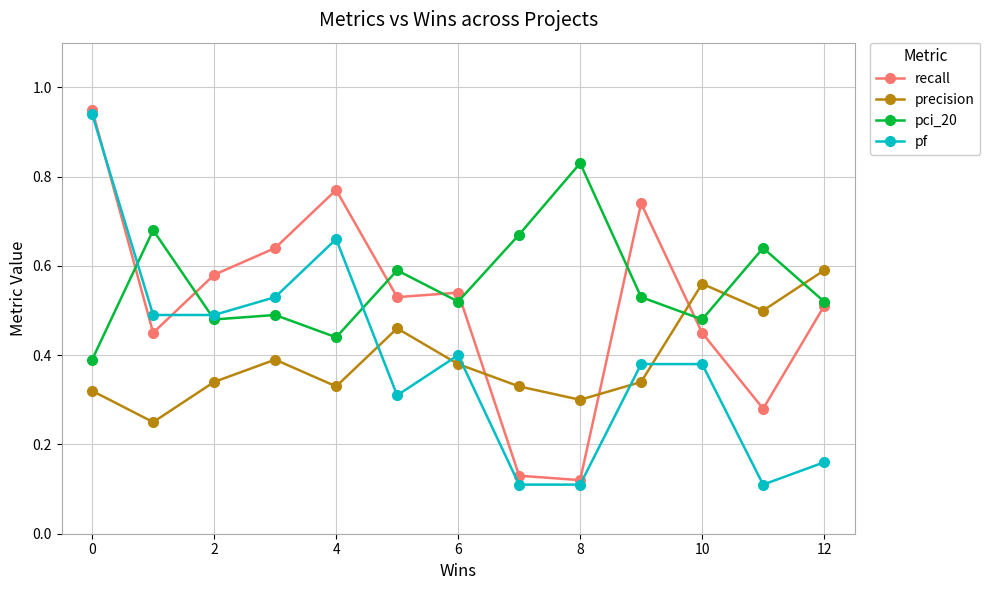

At how many categories does at least one series exceed 0?

13